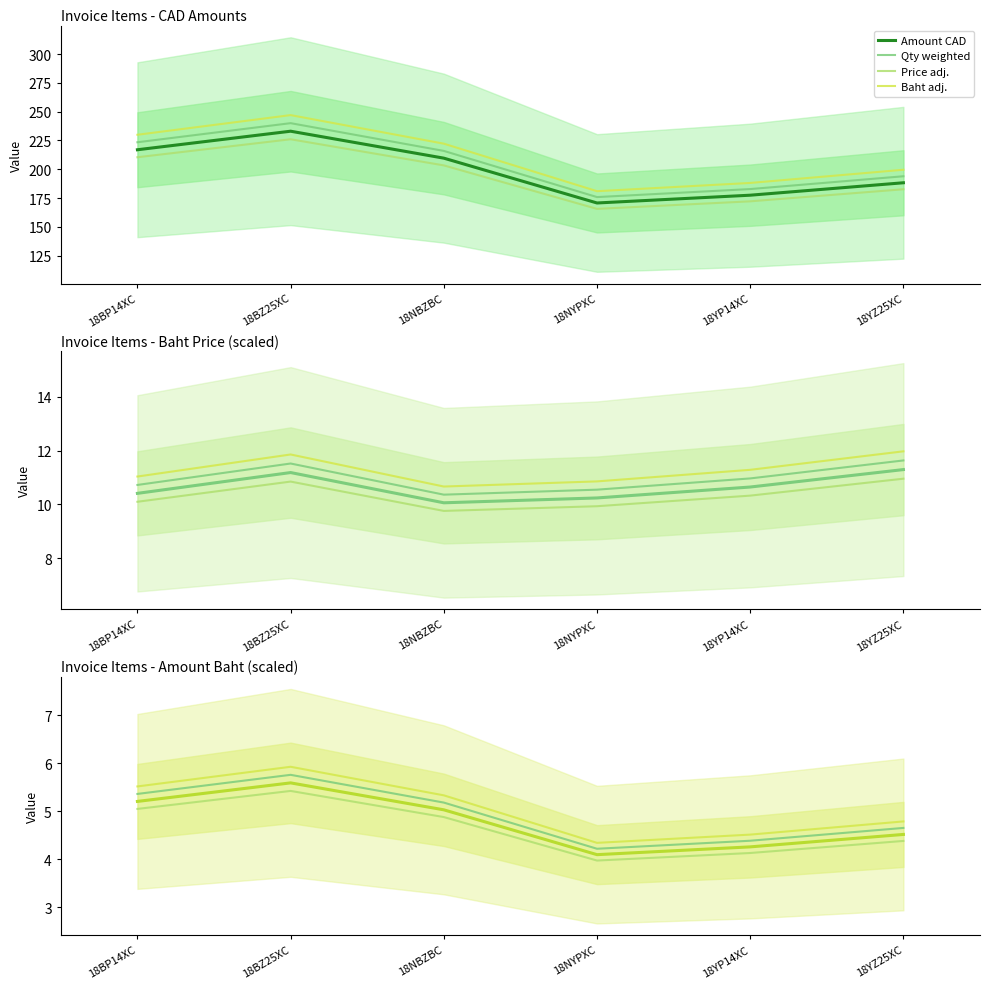

The Baht price series shows 11.2 at 18BZ25XC. True or false?

True